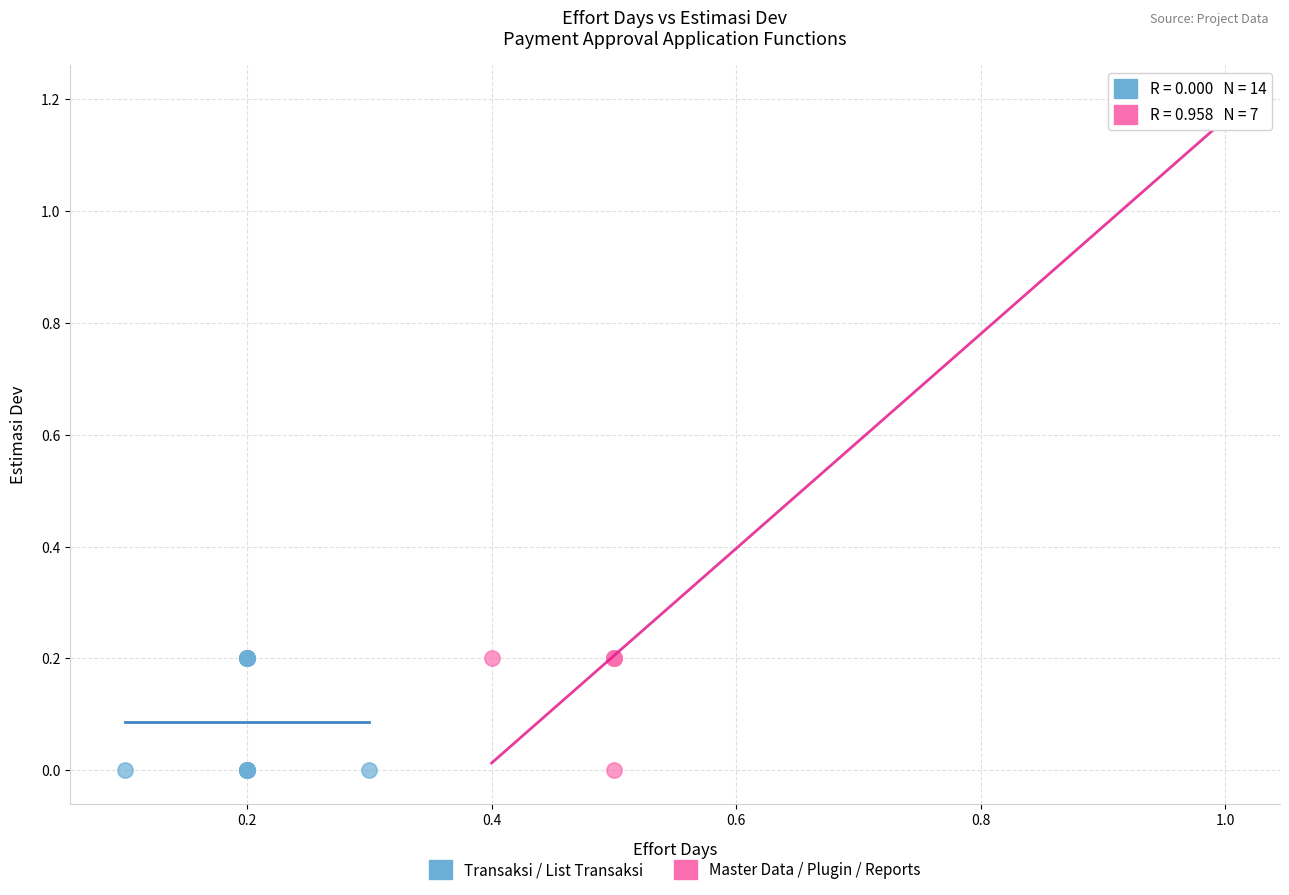

Which series reaches the maximum Y coordinate?

Master Data / Plugin / Reports